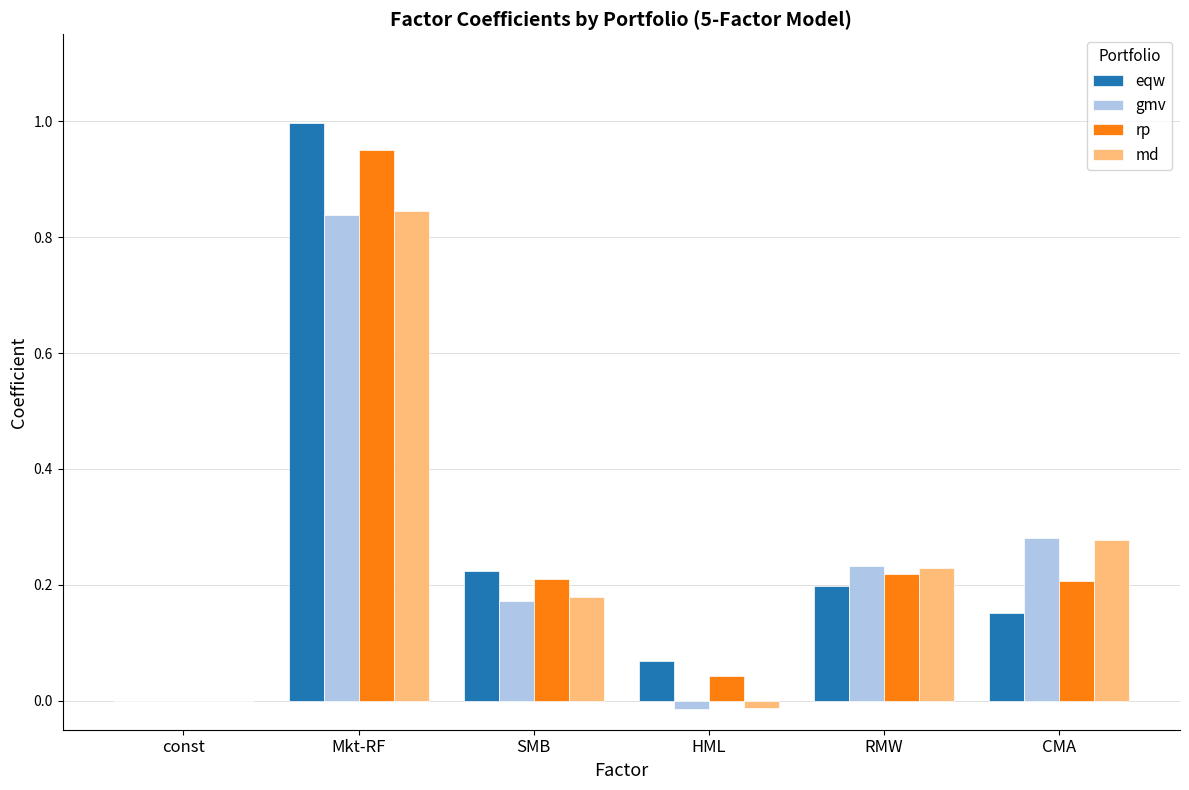

How many categories are shown in the chart?

6